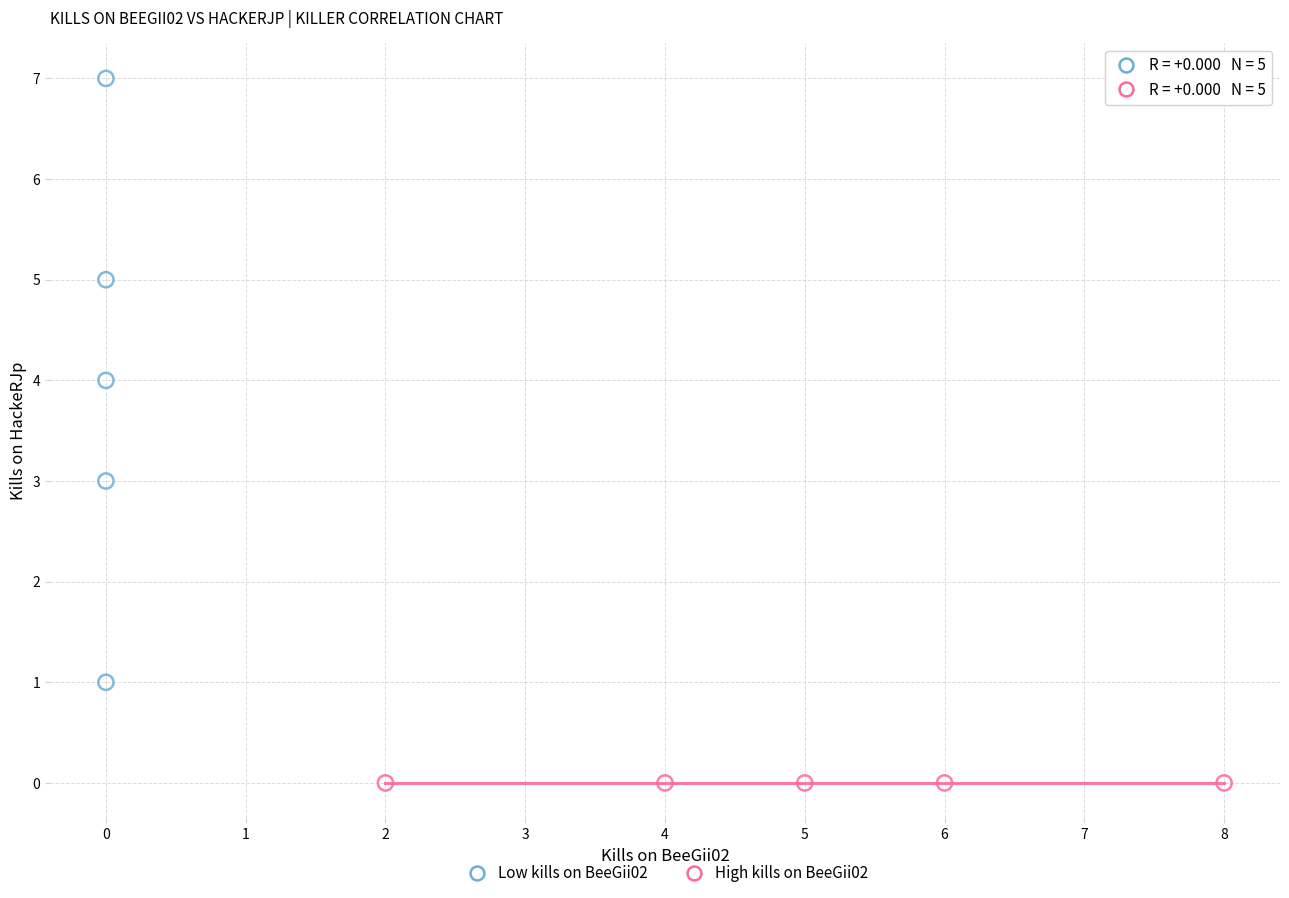

What are all the series names shown in the legend?

Low kills on BeeGii02, High kills on BeeGii02